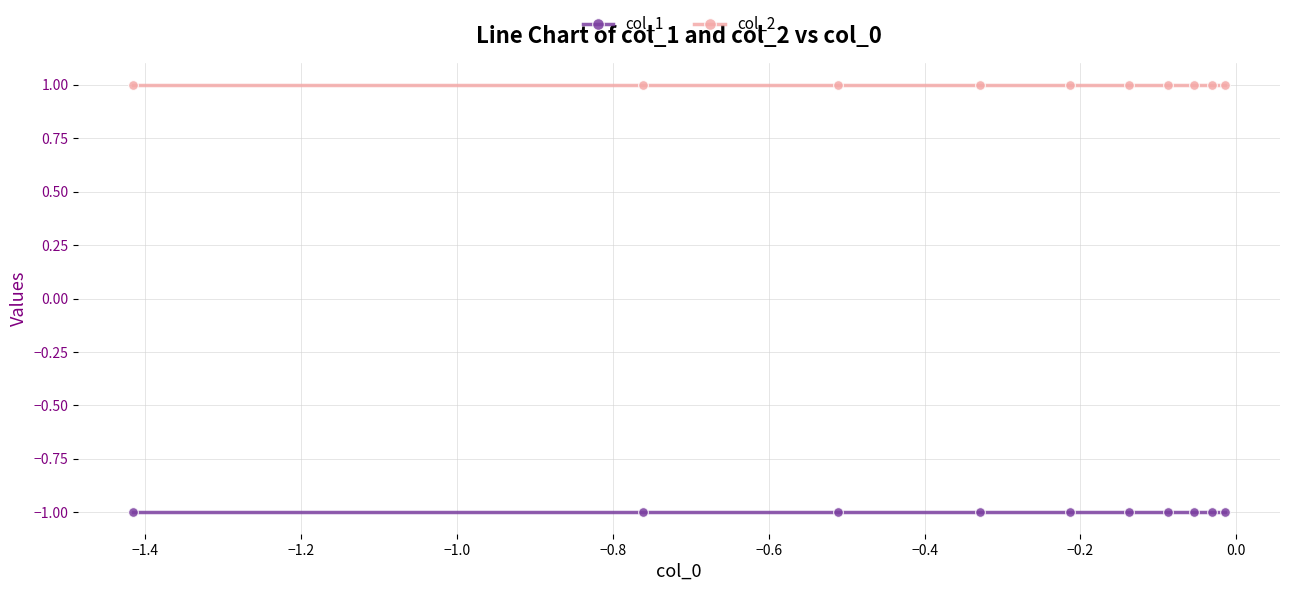

At how many categories does at least one series exceed 0?

10